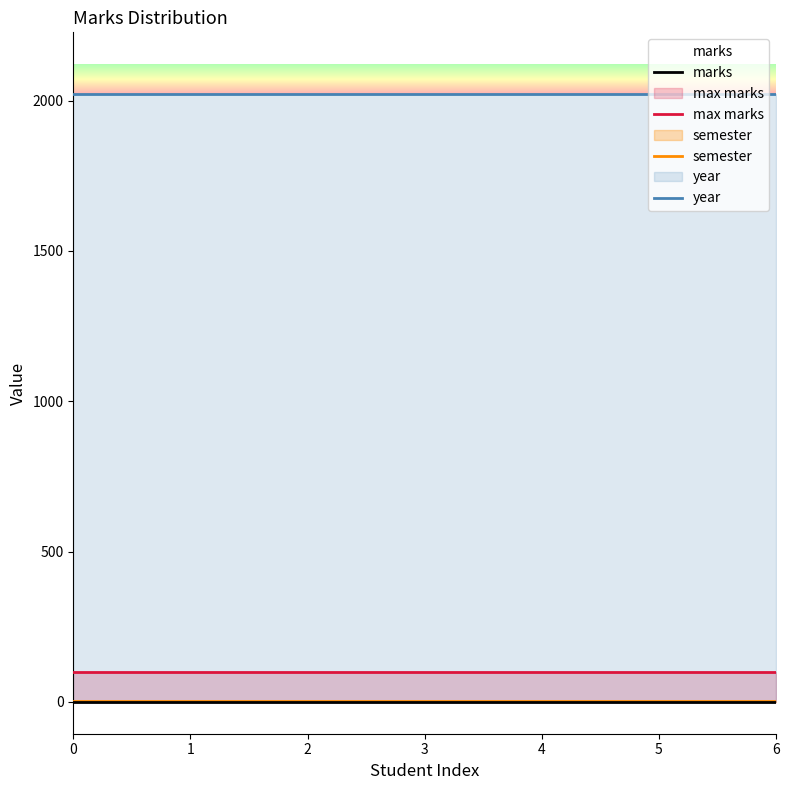

What is the sum of all max marks values?

700